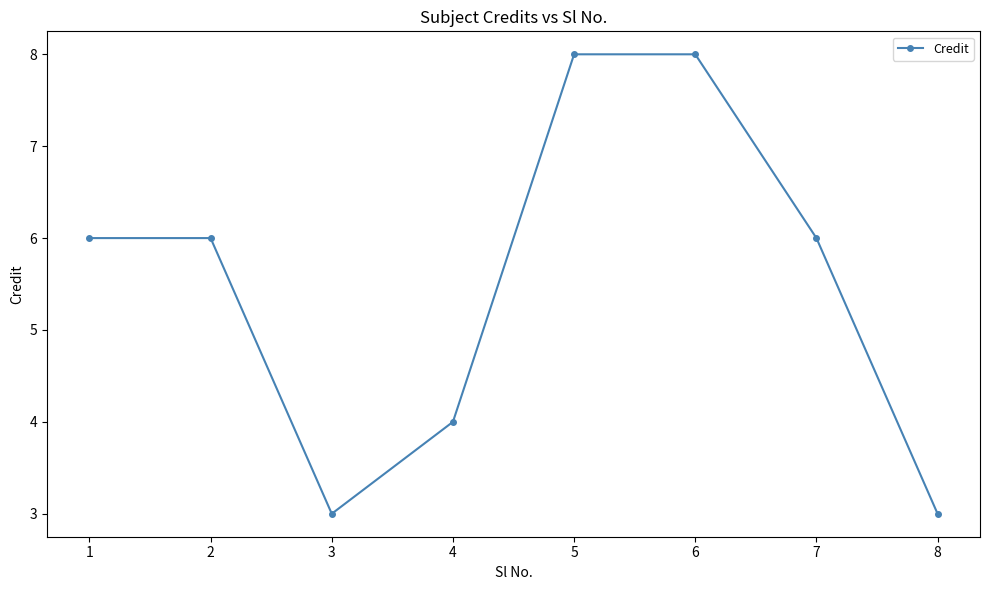

What is the minimum value shown in the chart?

3